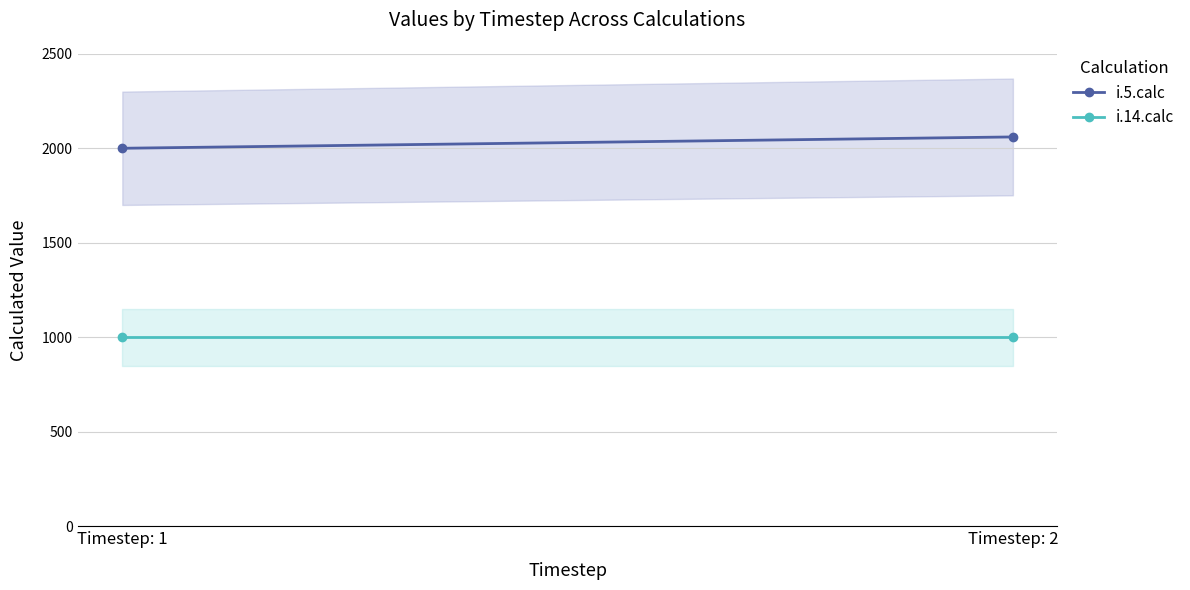

At Timestep: 1, list the series in order from smallest to largest.

i.14.calc, i.5.calc